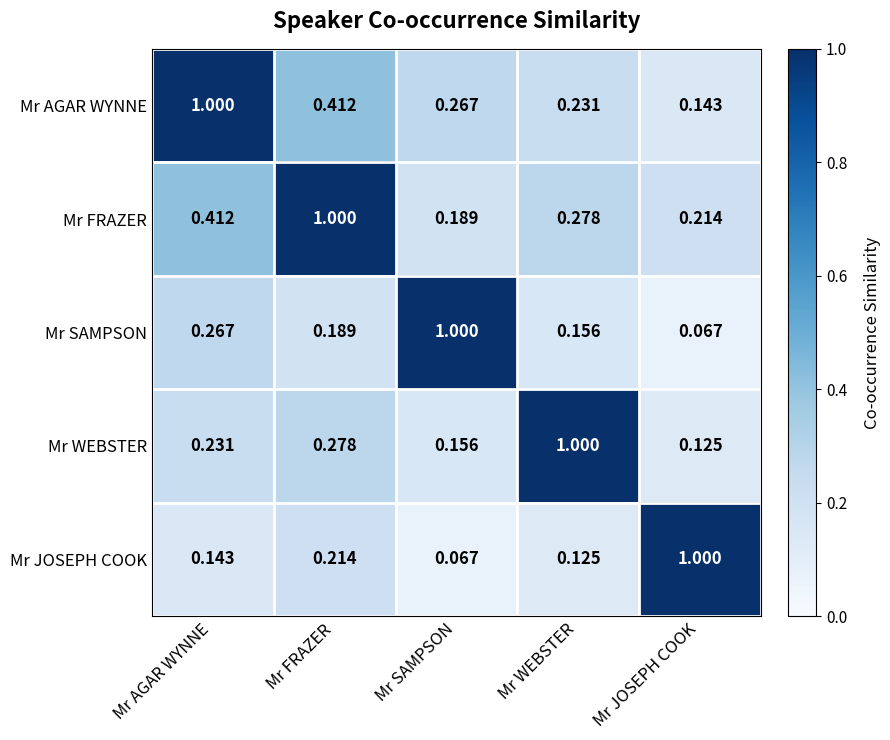

Where is Mr SAMPSON nearest to the value 0?

Mr JOSEPH COOK